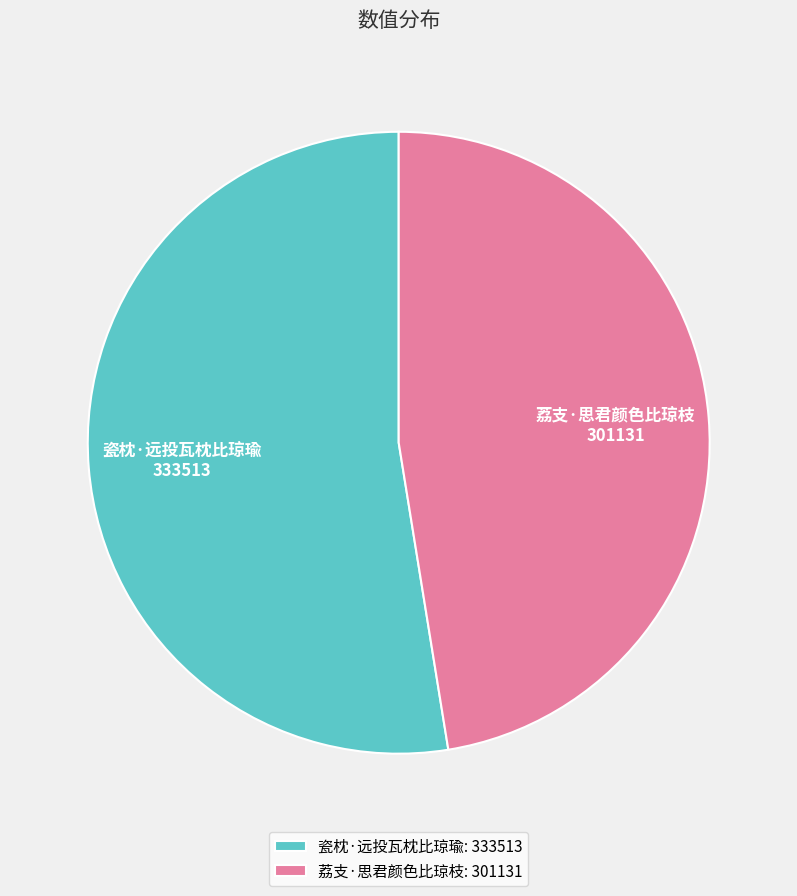

What is the smallest slice in the pie chart?

荔支·思君颜色比琼枝